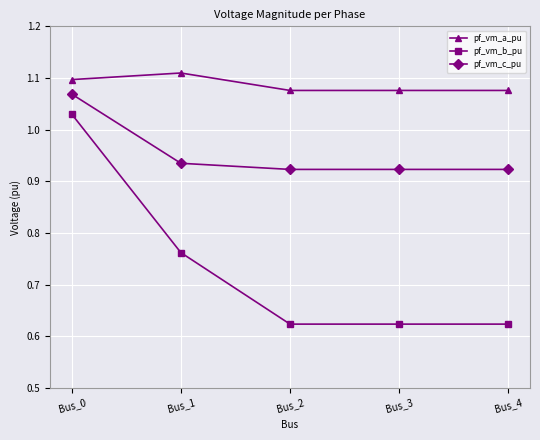

True or false: pf_vm_c_pu has more than 2 points higher than both neighbors.

False